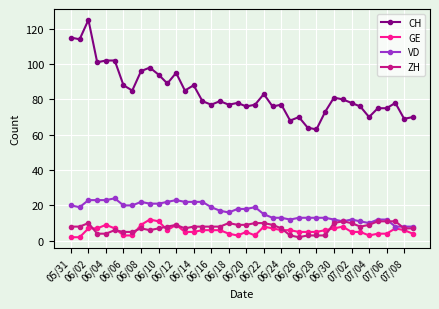

What is the value of the ZH point at the 32nd from the left?

11